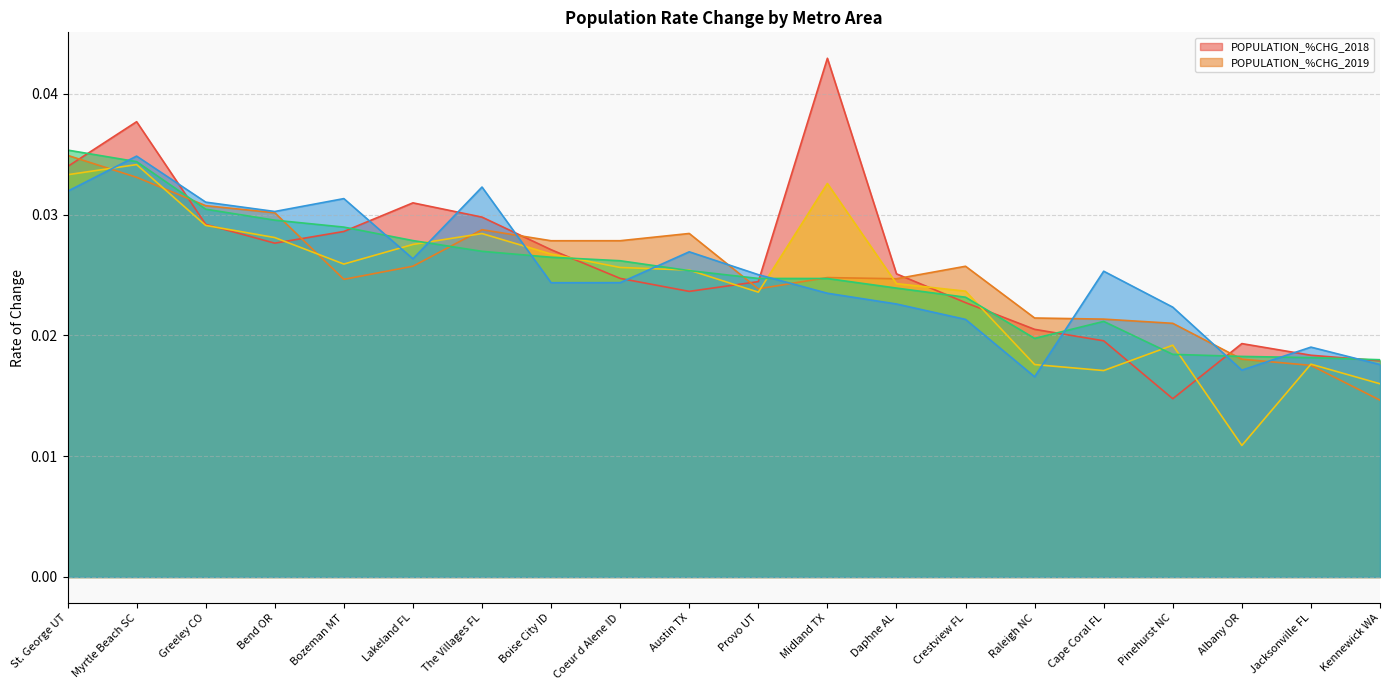

Rank the series at Raleigh NC from lowest to highest value.

_5_YEAR_POPULATION_RATE_CHANGE, _2_YEAR_POPULATION_RATE_CHANGE, _3_YEAR_POPULATION_RATE_CHANGE, POPULATION_%CHG_2018, POPULATION_%CHG_2019